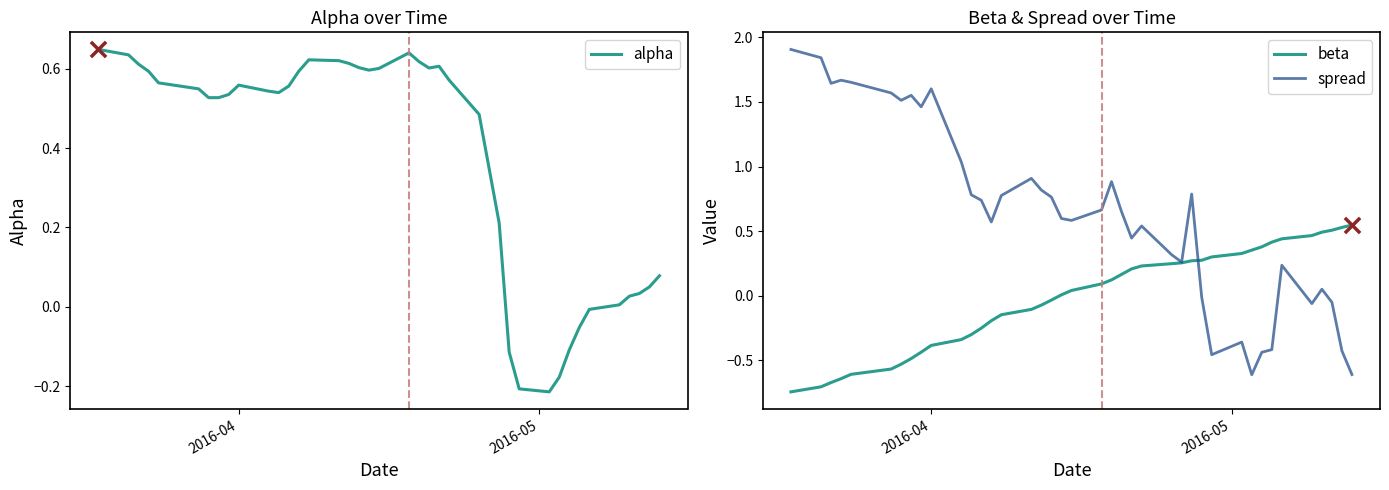

Which series contains the highest Y value?

spread